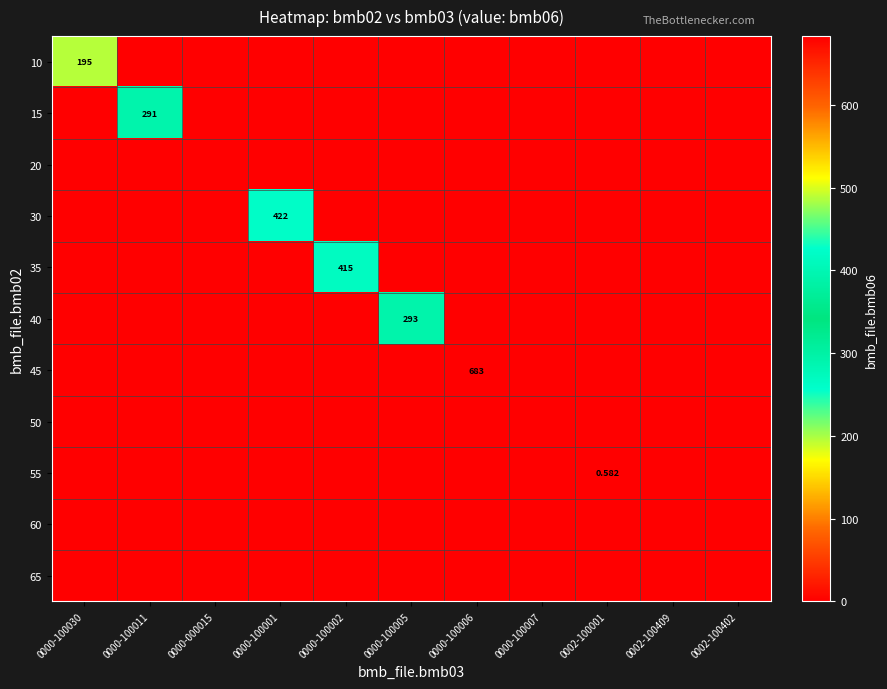

How many series are shown in this chart?

11